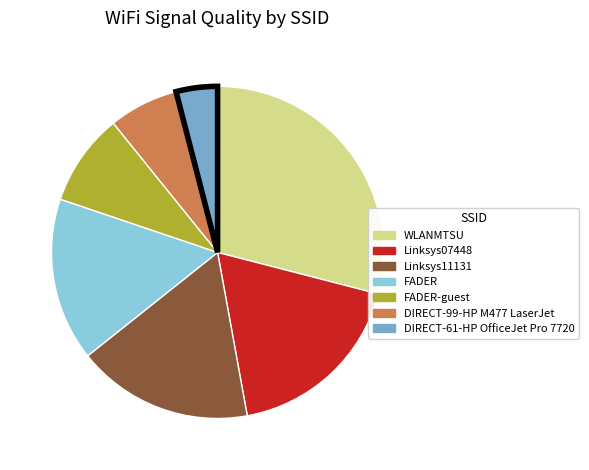

What is the ratio of the value at WLANMTSU to the value at DIRECT-61-HP OfficeJet Pro 7720?

7.2